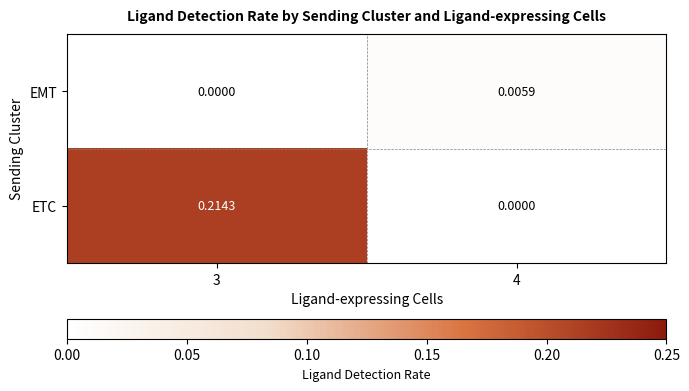

At 4, list the series in order from largest to smallest.

EMT, ETC